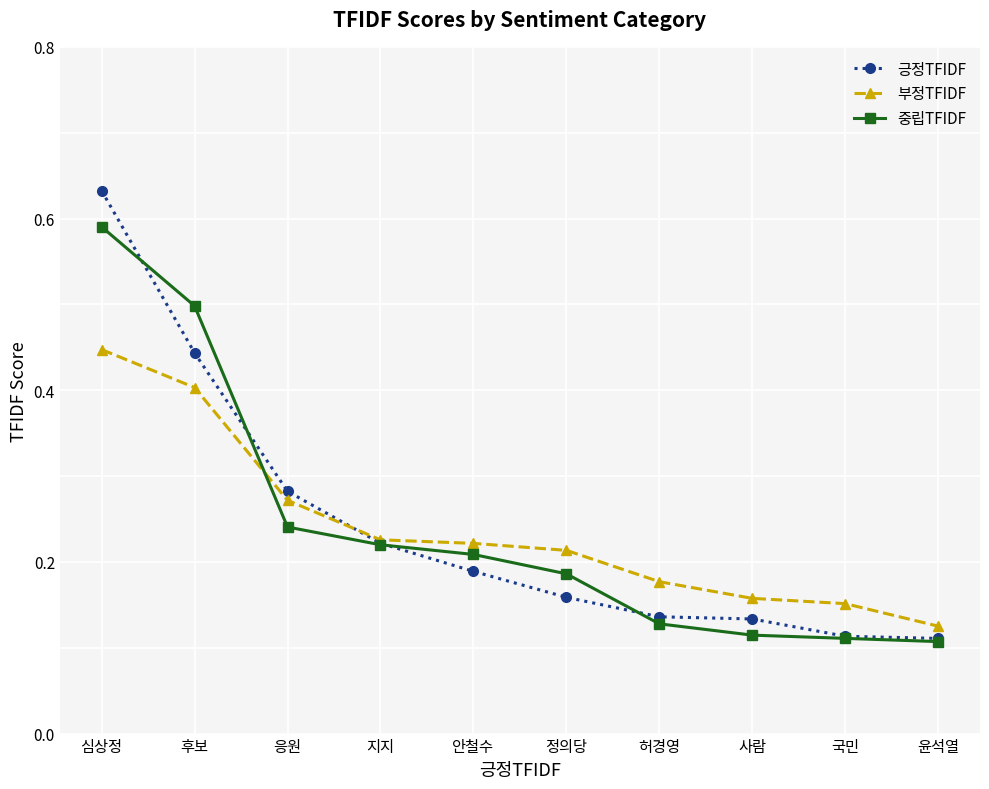

How many 긍정TFIDF values are between 0 and 1?

10